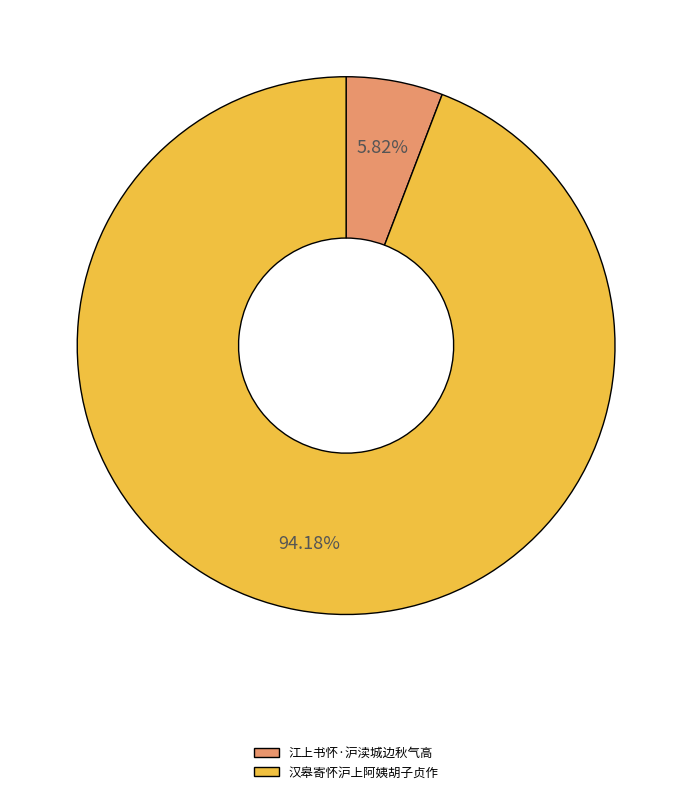

To the nearest percent, what is the difference between the largest and smallest slice percentages?

88%